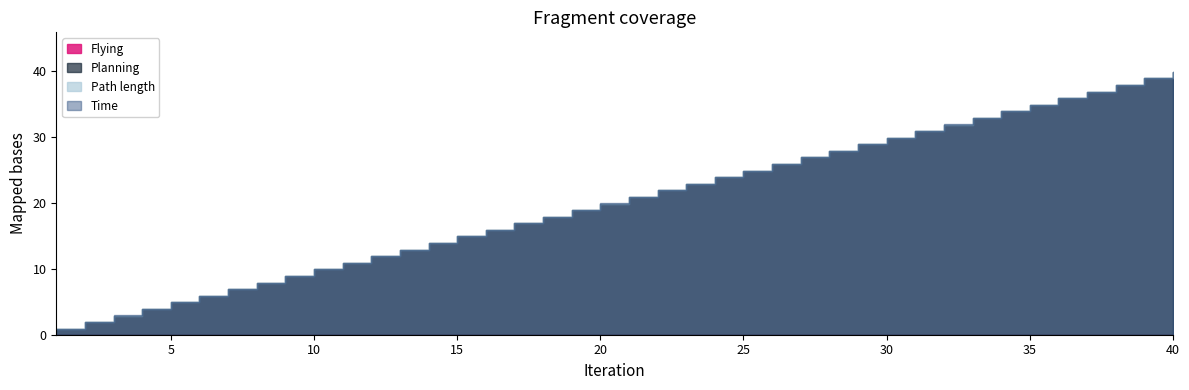

True or false: Flying and Path length cross at least once.

False